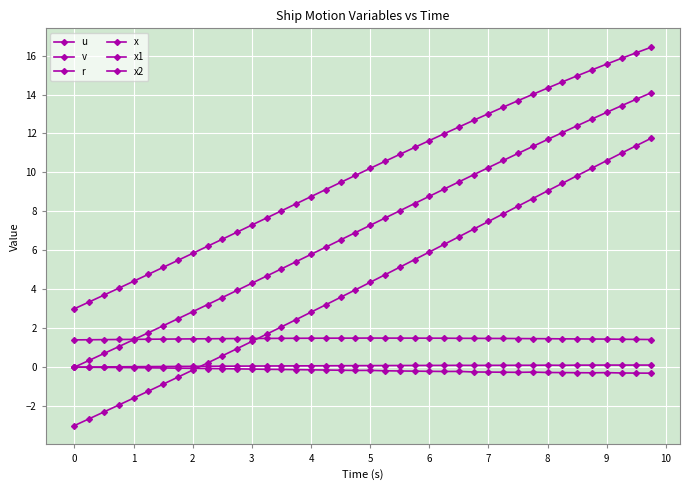

How many values in x are above zero?

39